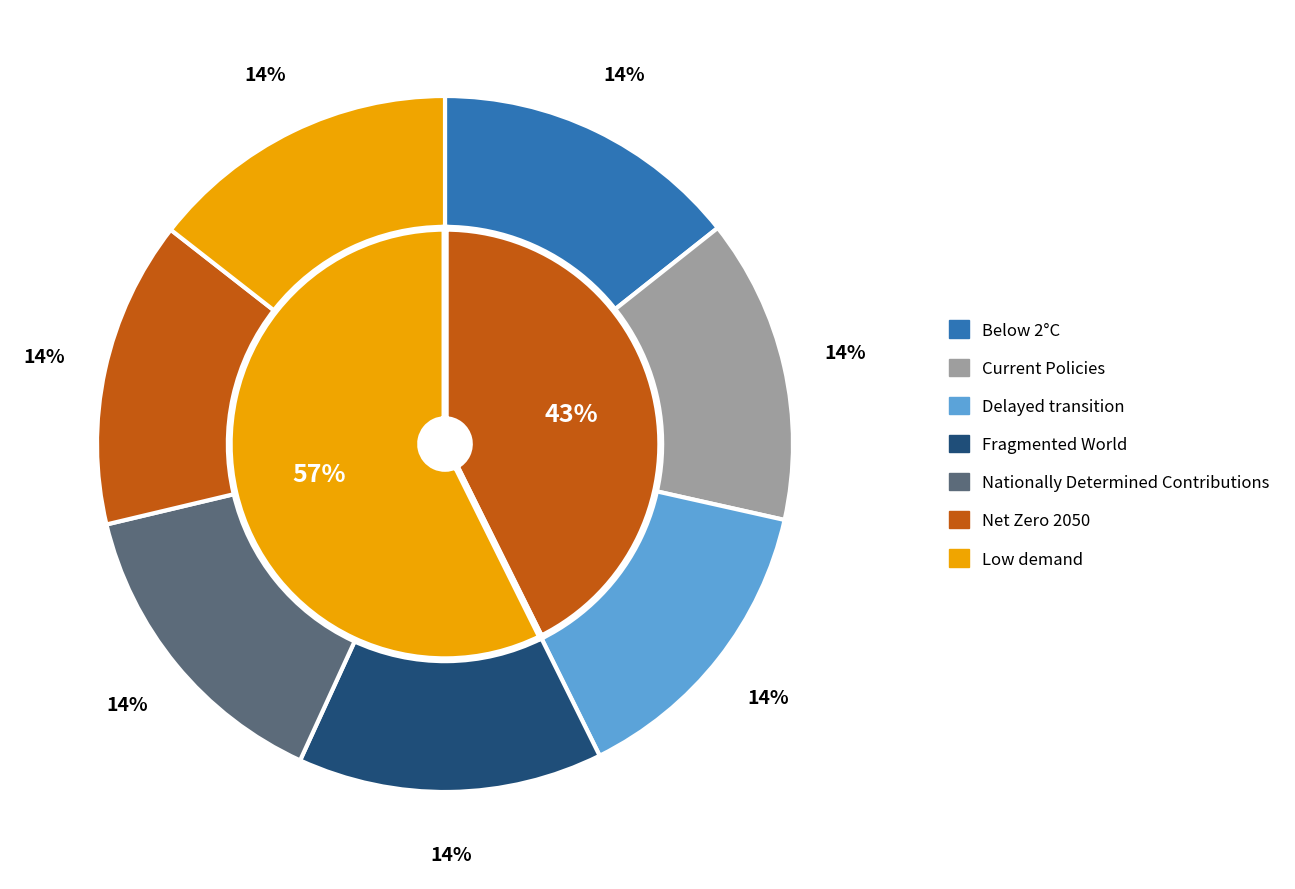

The Low demand slice represents 14% of the pie. True or false?

True